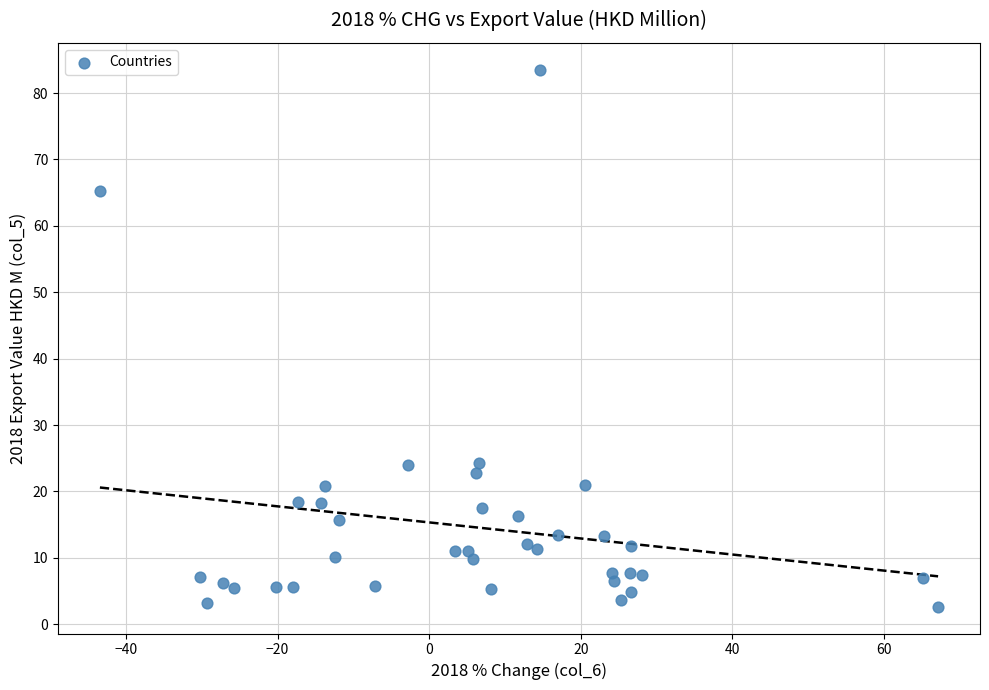

What is the range of Y values (max minus min)?

80.9